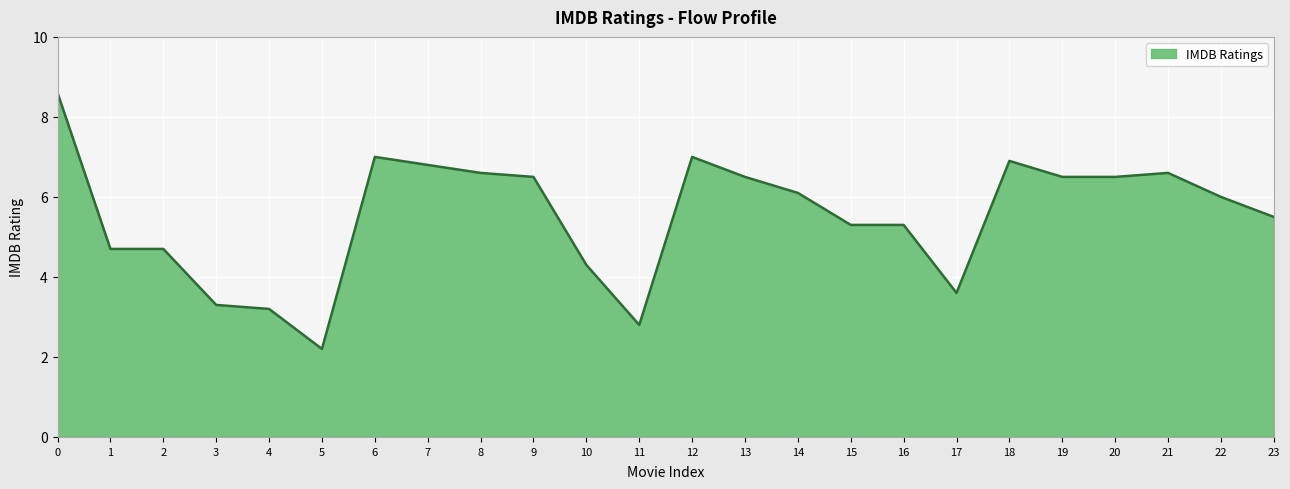

What is the change in value from 6 to 21?

-0.4